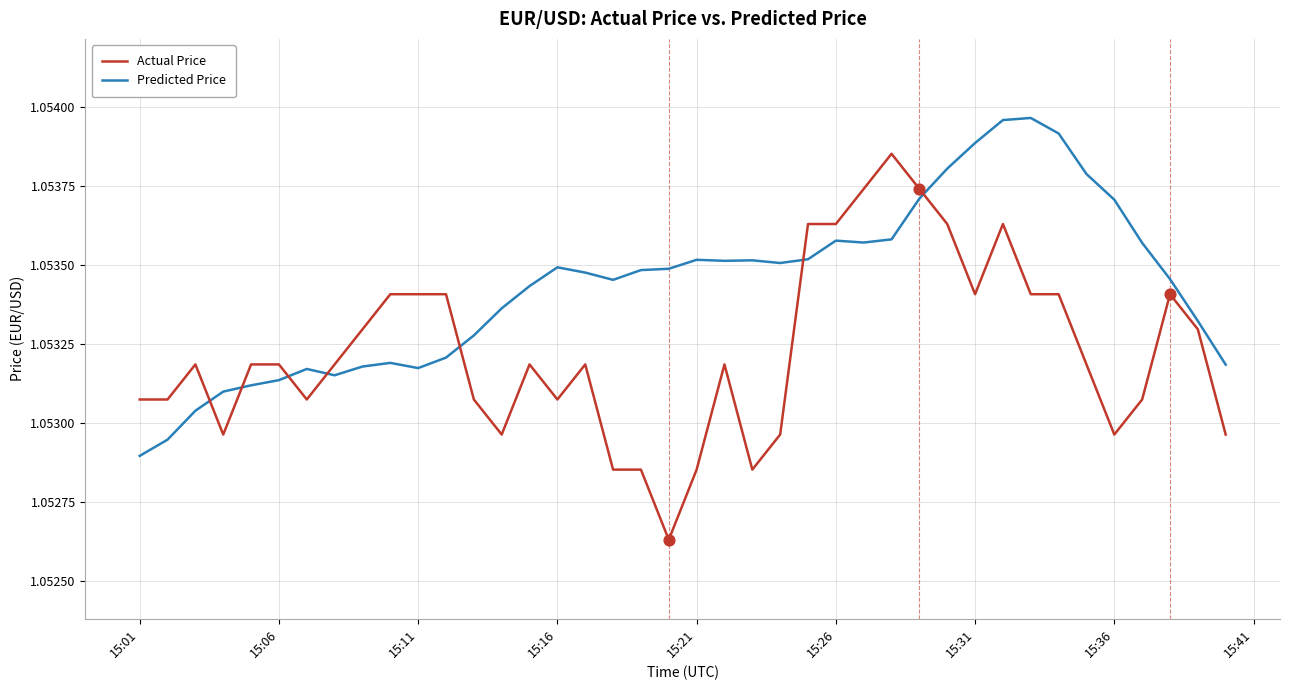

Which series has the largest total across all categories?

Predicted Price